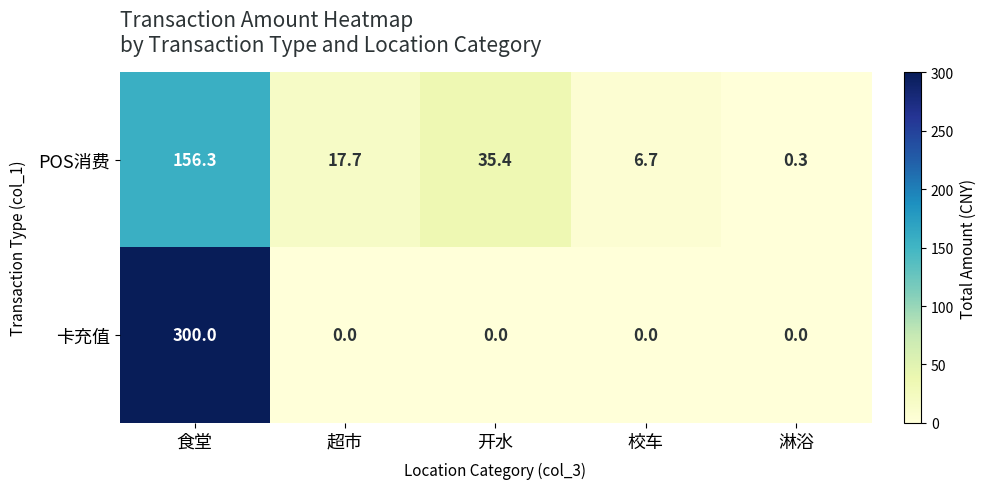

What is the difference between the maximum and minimum values in the 卡充值 series?

300.0